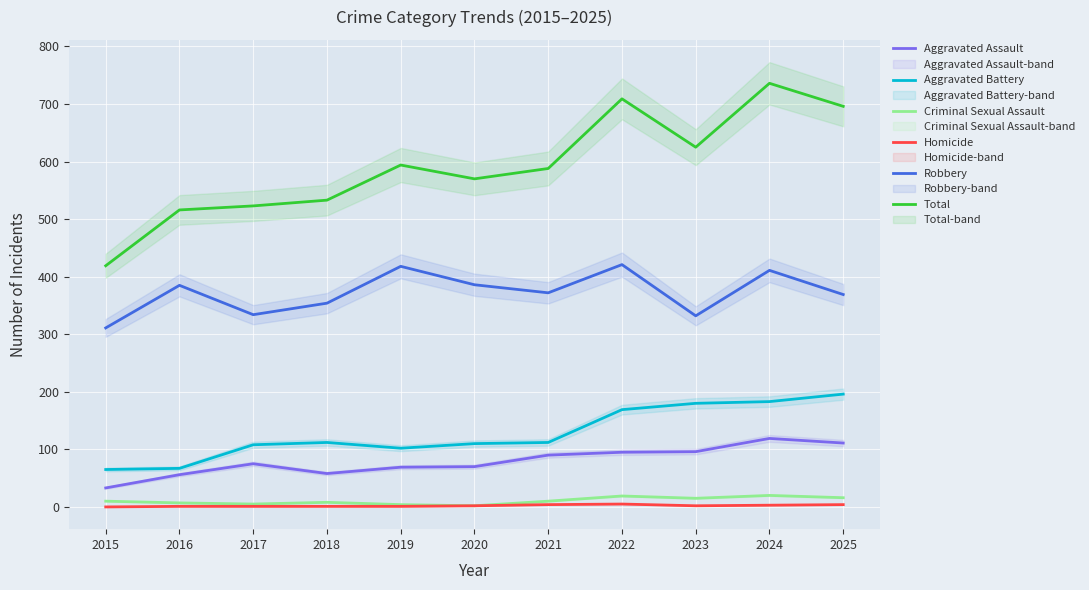

Reading left to right, list all the values displayed in this chart.

Aggravated Assault: 33	56	75	58	69	70	90	95	96	119	111
Aggravated Battery: 65	67	108	112	102	110	112	169	180	183	196
Criminal Sexual Assault: 10	7	5	8	4	2	10	19	15	20	16
Homicide: 0	1	1	1	1	2	4	5	2	3	4
Robbery: 311	385	334	354	418	386	372	421	332	411	369
Total: 419	516	523	533	594	570	588	709	625	736	696